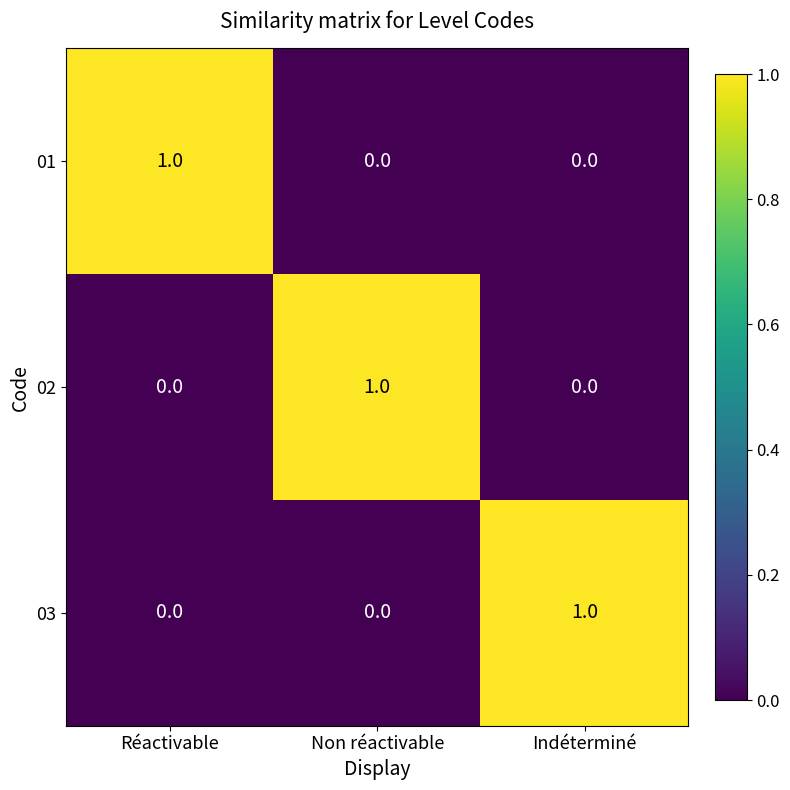

The value of 02 at Non réactivable is 1. True or false?

True